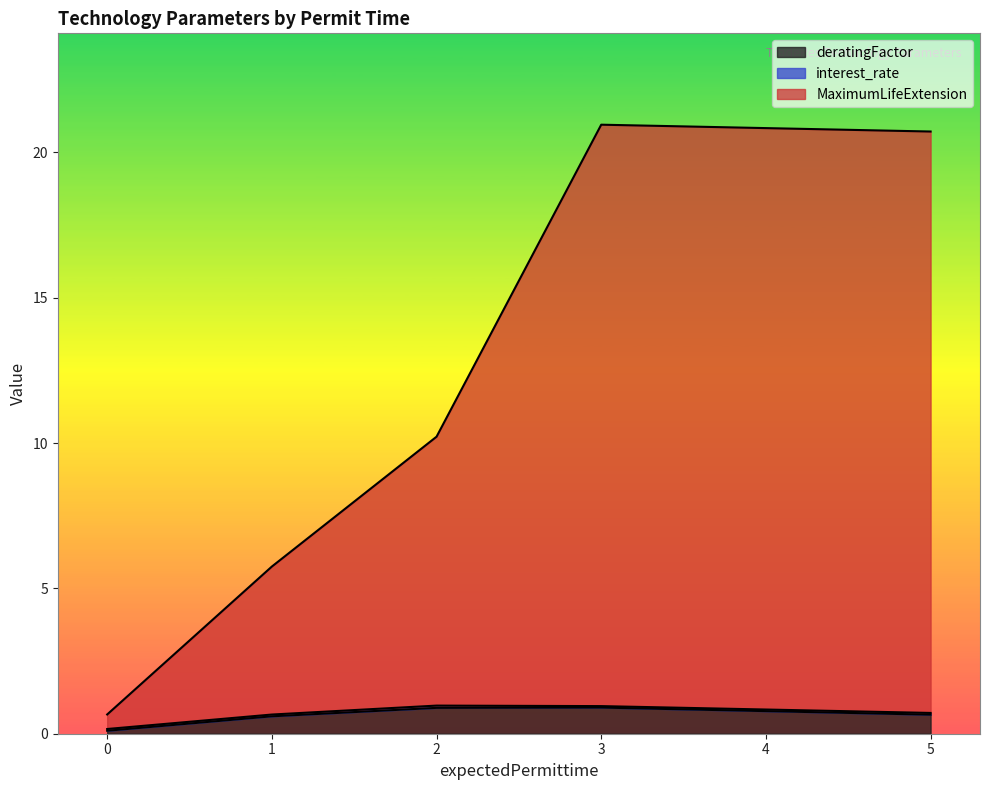

The deratingFactor series shows 0.6 at 1. True or false?

True